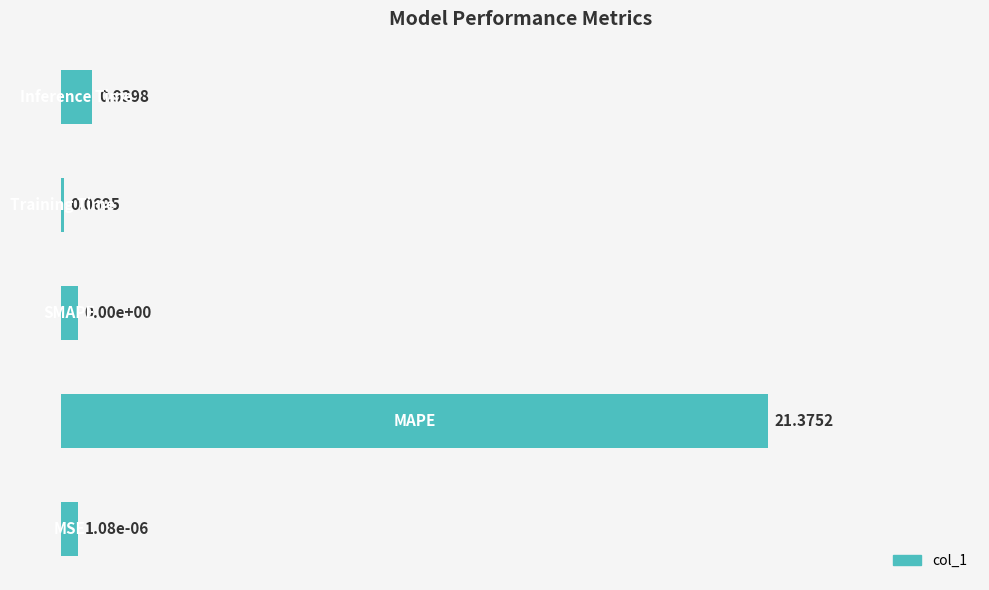

What is the sum of all values?

23.4